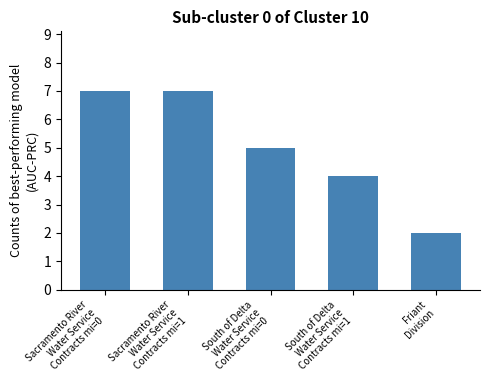

Which category has the lowest value across all series?

Friant
Division